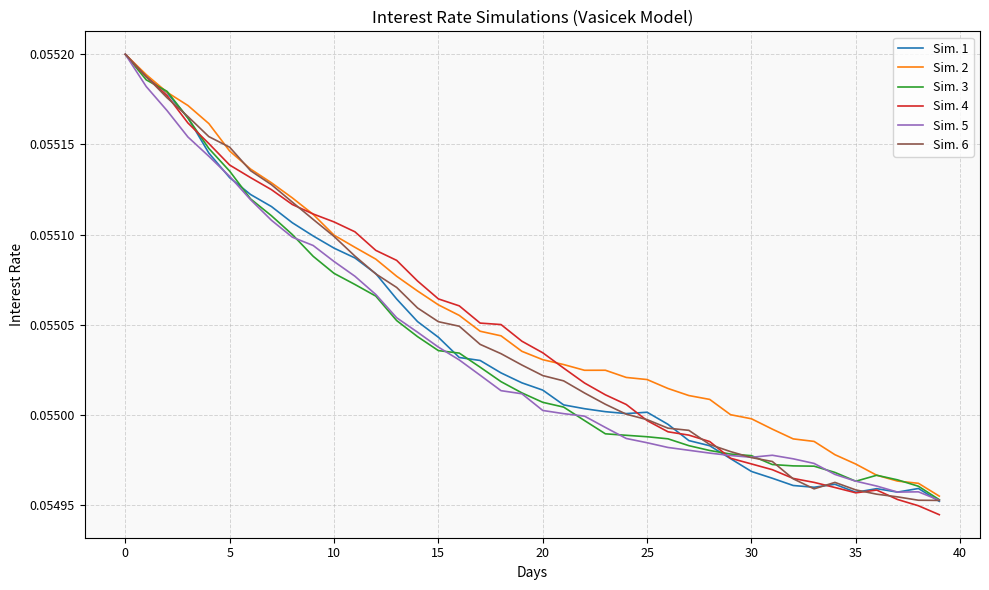

Does the chart have visible grid lines?

Yes